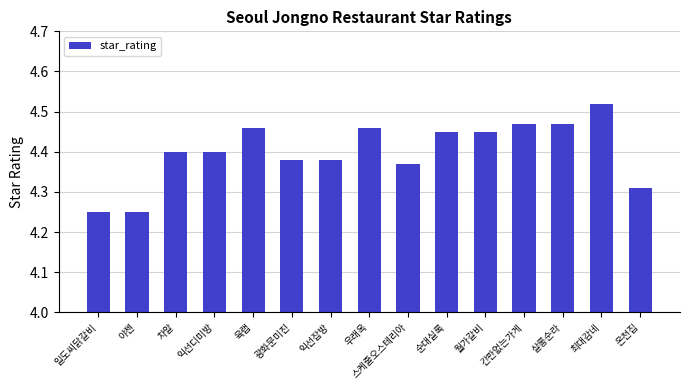

What is the sum of the values at 일도씨닭갈비 and 순대실록?

8.7